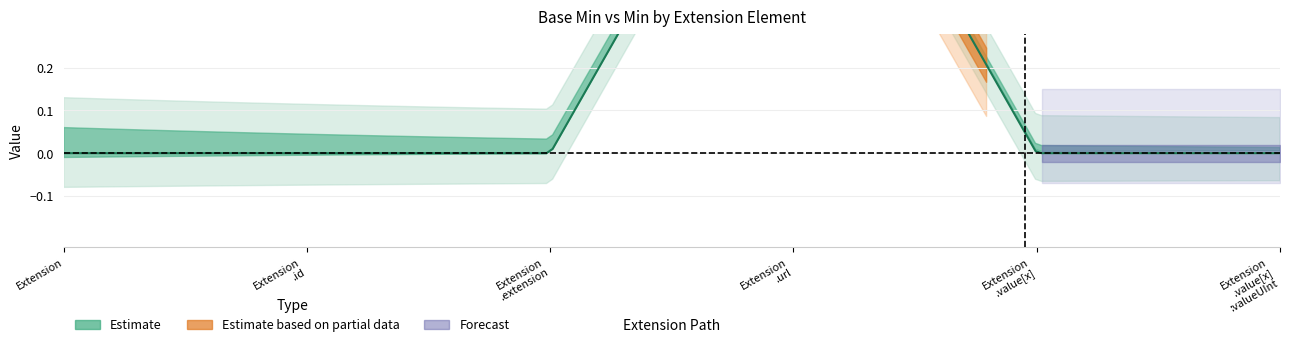

What is the sum of the Base Min values at Extension.url and Extension.id?

1